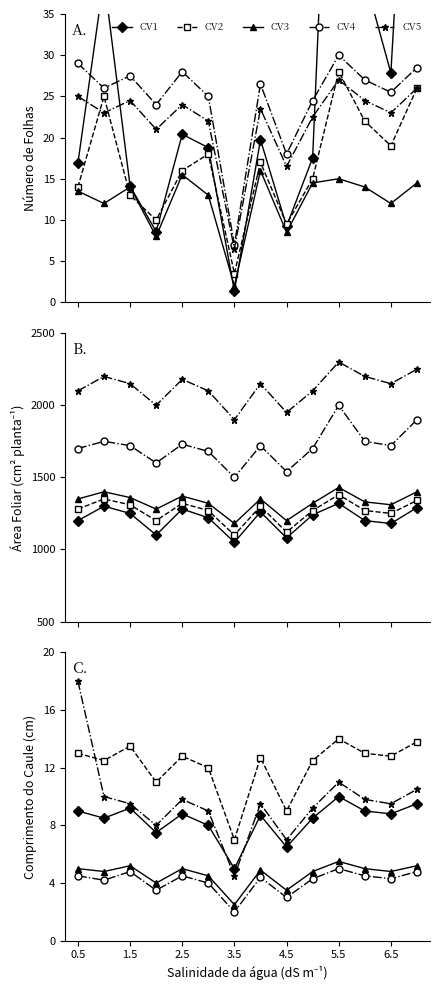

Which series has the widest spread of values?

CV5